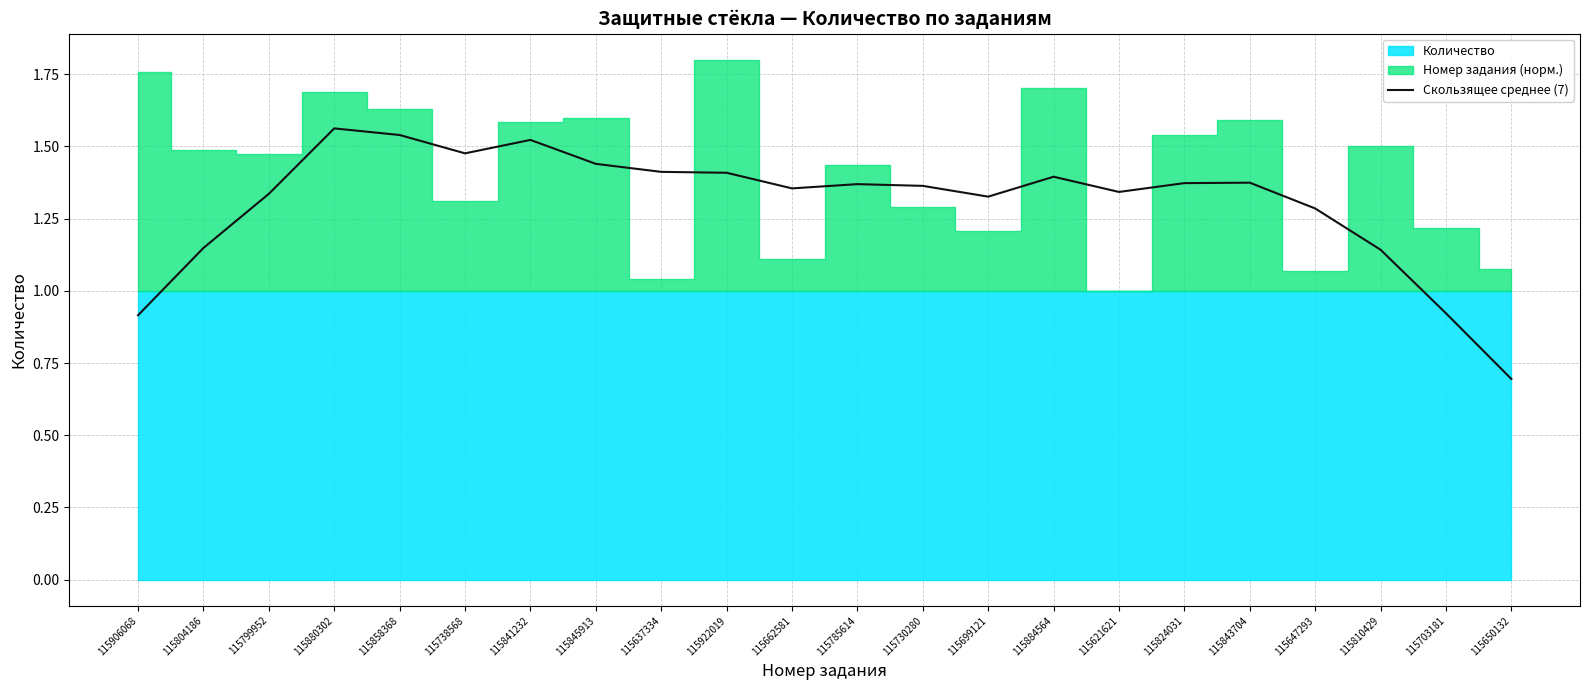

The Скользящее среднее (7) series shows 0.7 at 115650132. True or false?

True